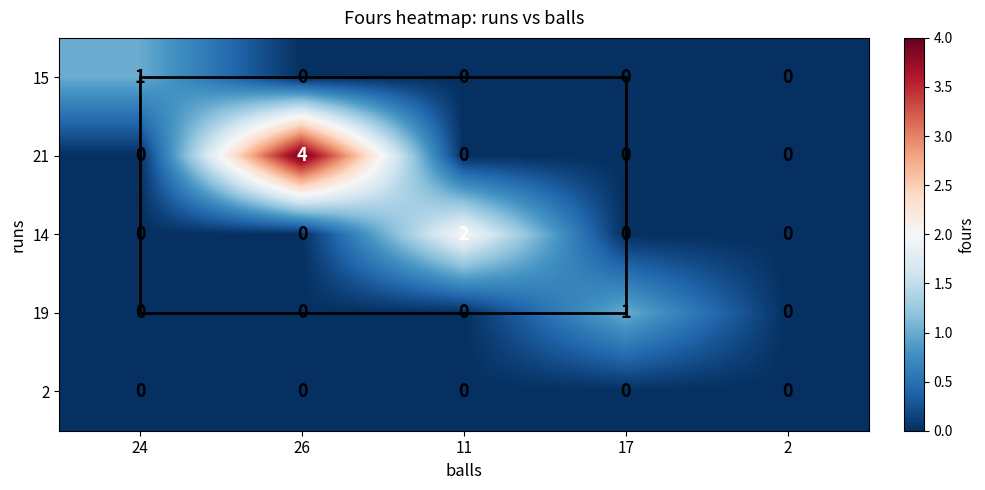

Which series changed the most between 17 and 2?

19